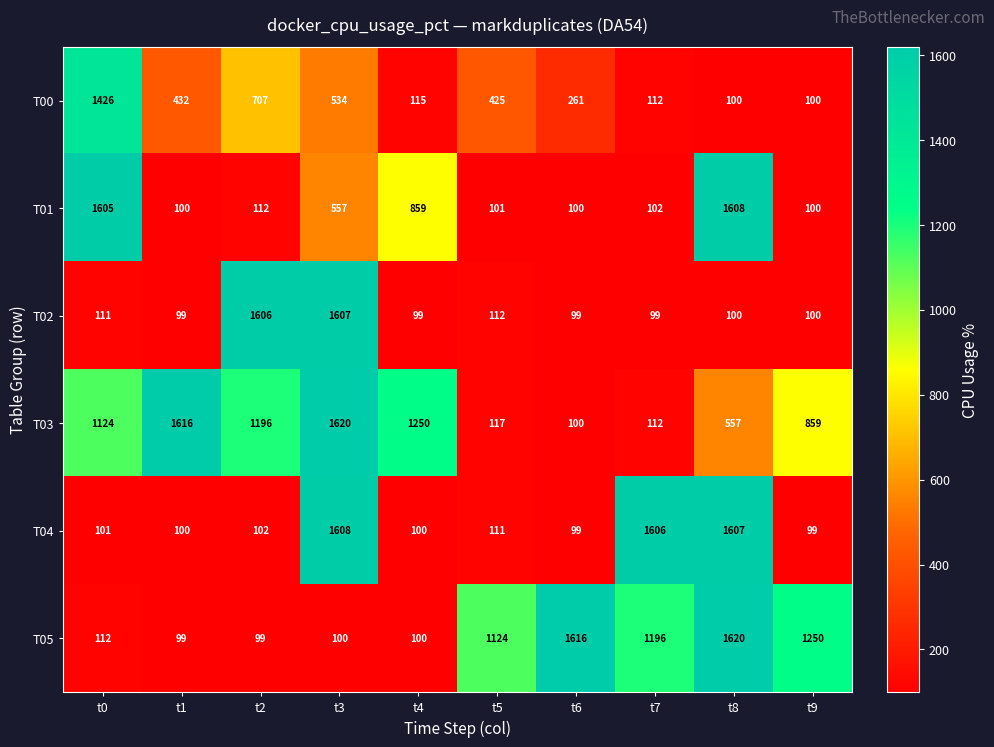

At which label is T05 closest to 859?

t5